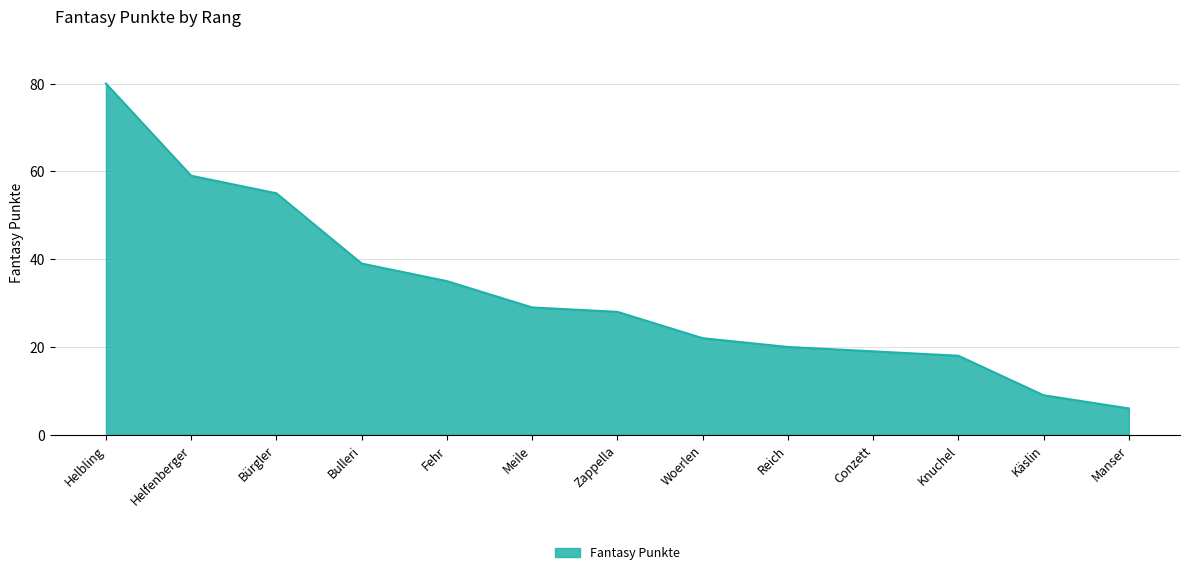

Read the value at Bürgler.

55